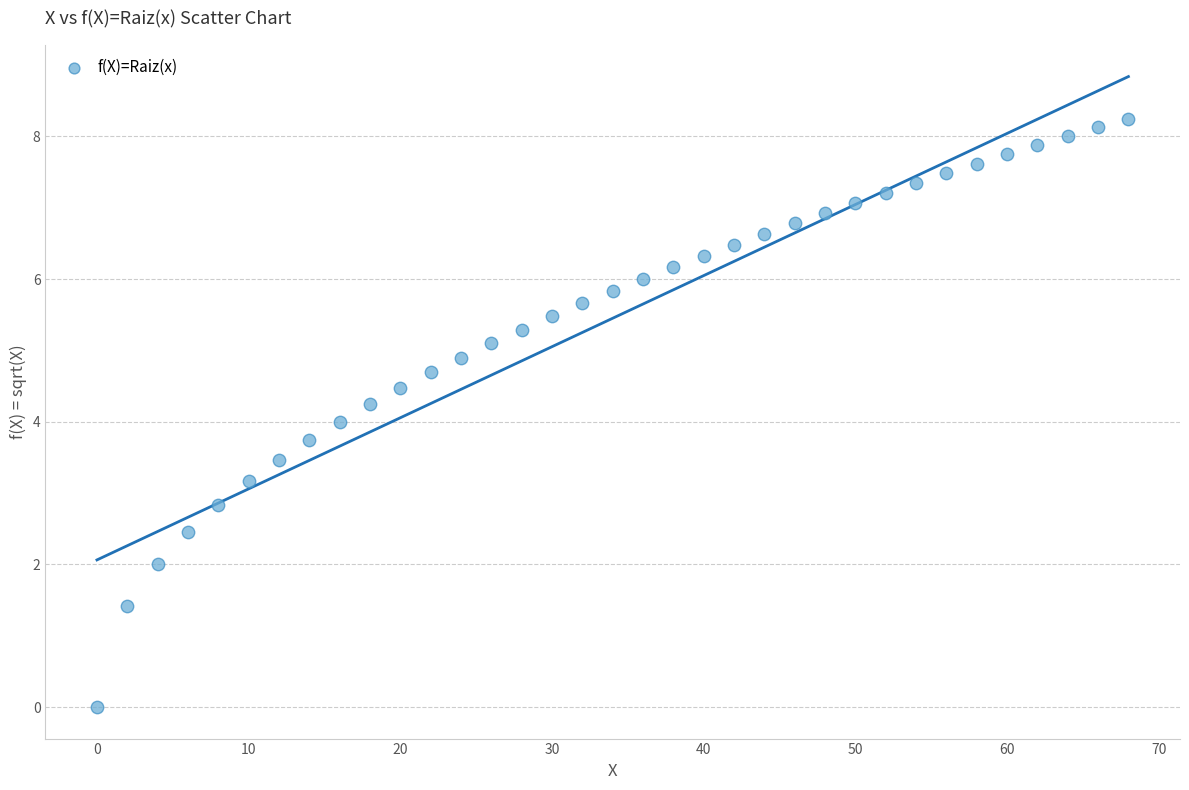

What is the range of X values (max minus min)?

68.0